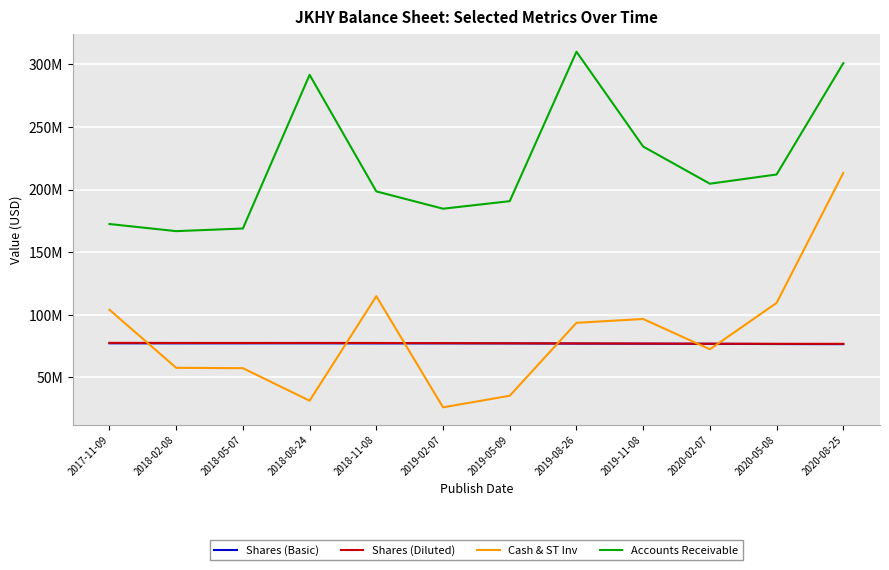

Reading left to right, what are all the values shown in this chart?

Shares (Basic): 77283000	77218000	77247000	77260000	77188000	77216000	77177000	77059000	76972000	76879000	76683000	76614000
Shares (Diluted): 77646000	77565000	77546000	77583000	77537000	77409000	77286000	77156000	77067000	76935000	76884000	76850000
Cash & ST Inv: 104040000	57719000	57402000	31440000	114872000	26156000	35398000	93628000	96679000	72513000	109514000	213345000
Accounts Receivable: 172515000	166827000	168934000	291630000	198564000	184737000	190768000	310080000	234362000	204703000	212060000	300945000